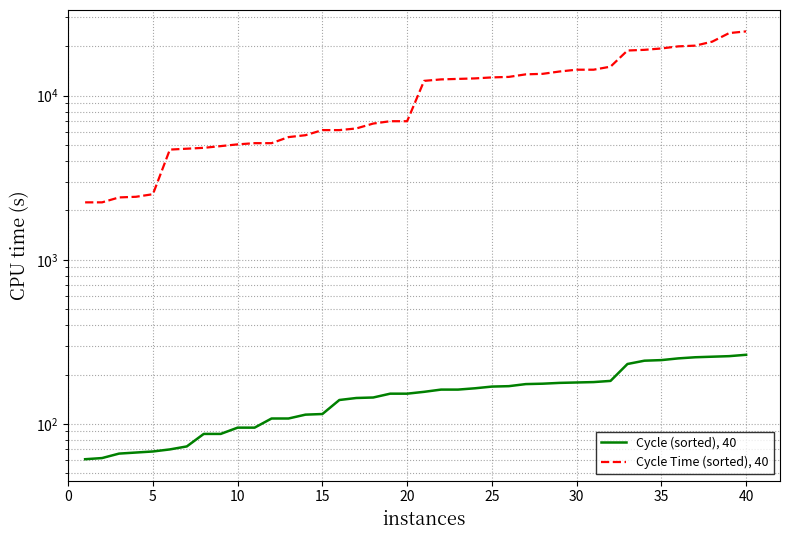

True or false: Cycle Time (sorted), 40 and Cycle (sorted), 40 intersect in this chart.

False